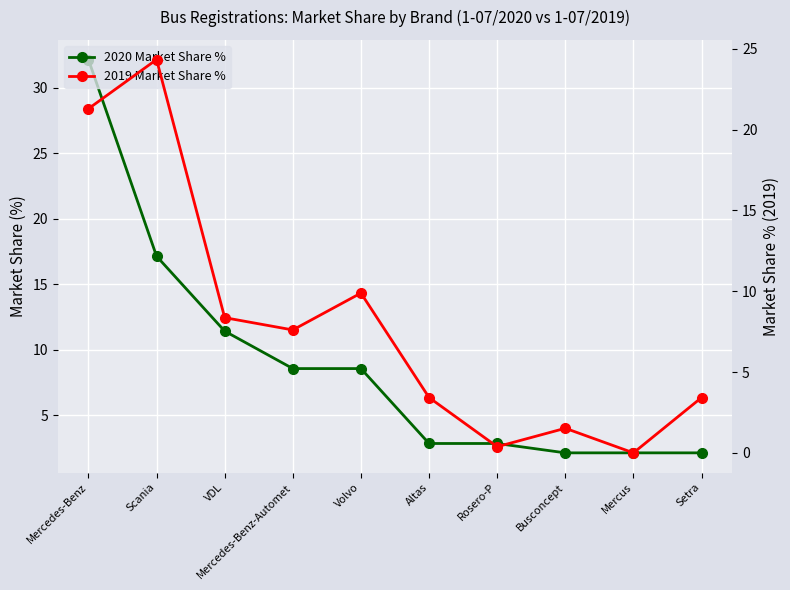

What is the label of the 4th point from the right?

Rosero-P